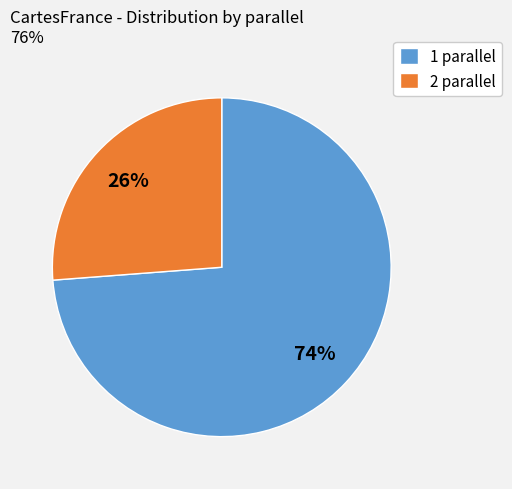

Is the sum of 2 and 1 greater than half?

Yes